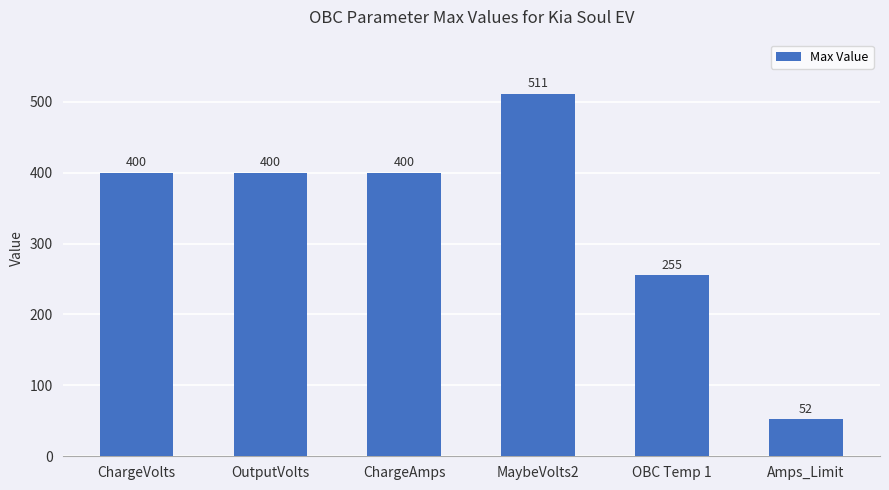

Count the values in the range 255 to 400.

4